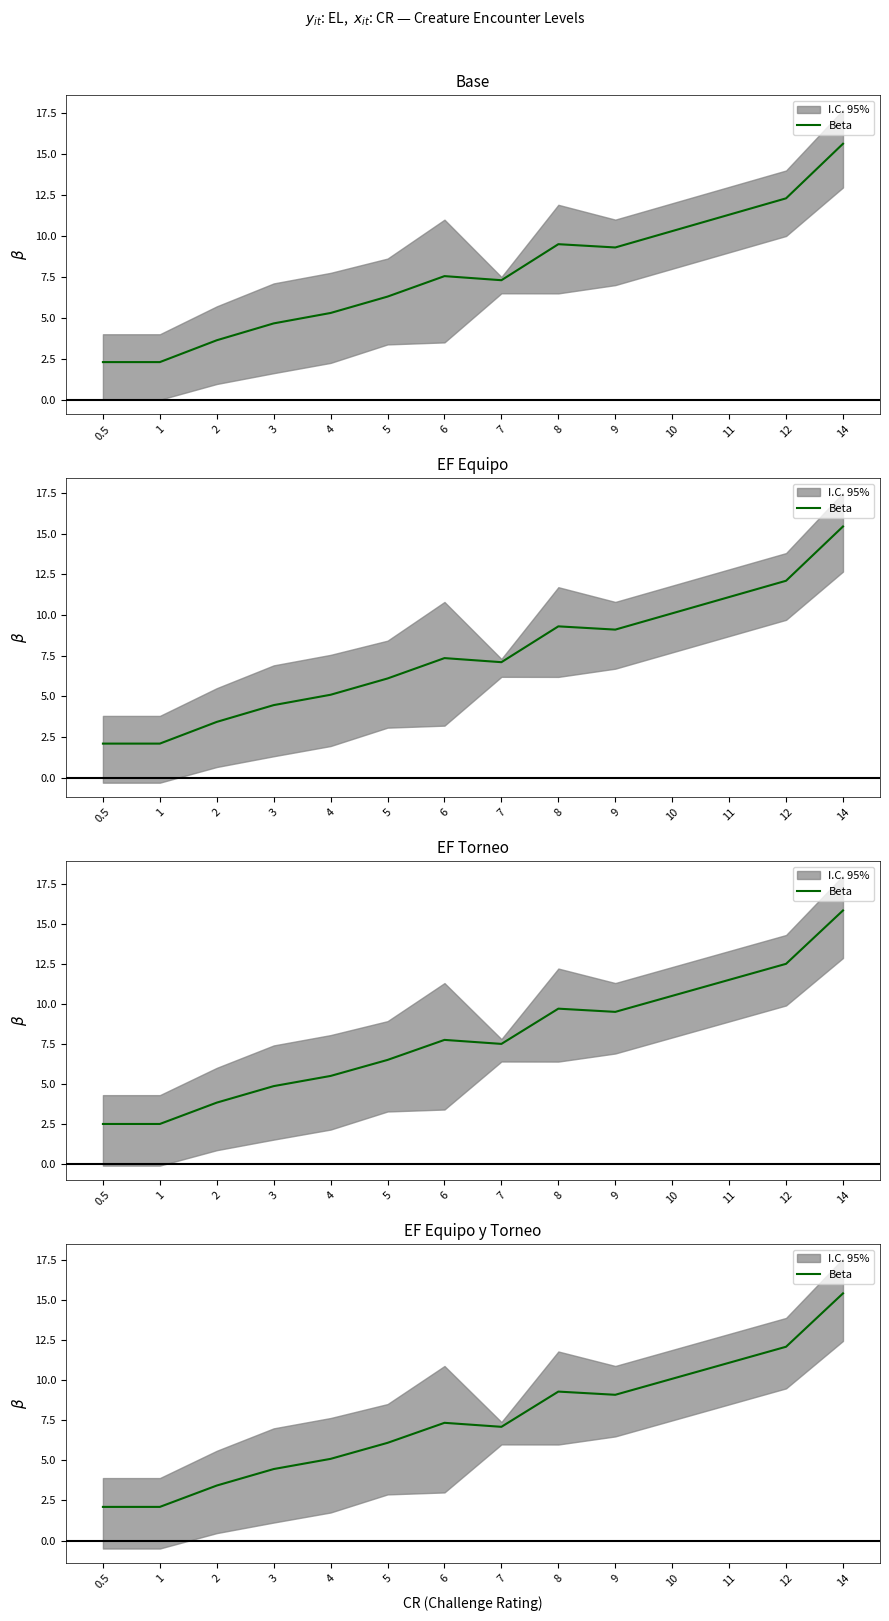

List the labels in order of value, smallest first.

0.5, 1, 2, 3, 4, 5, 7, 6, 9, 8, 10, 11, 12, 14